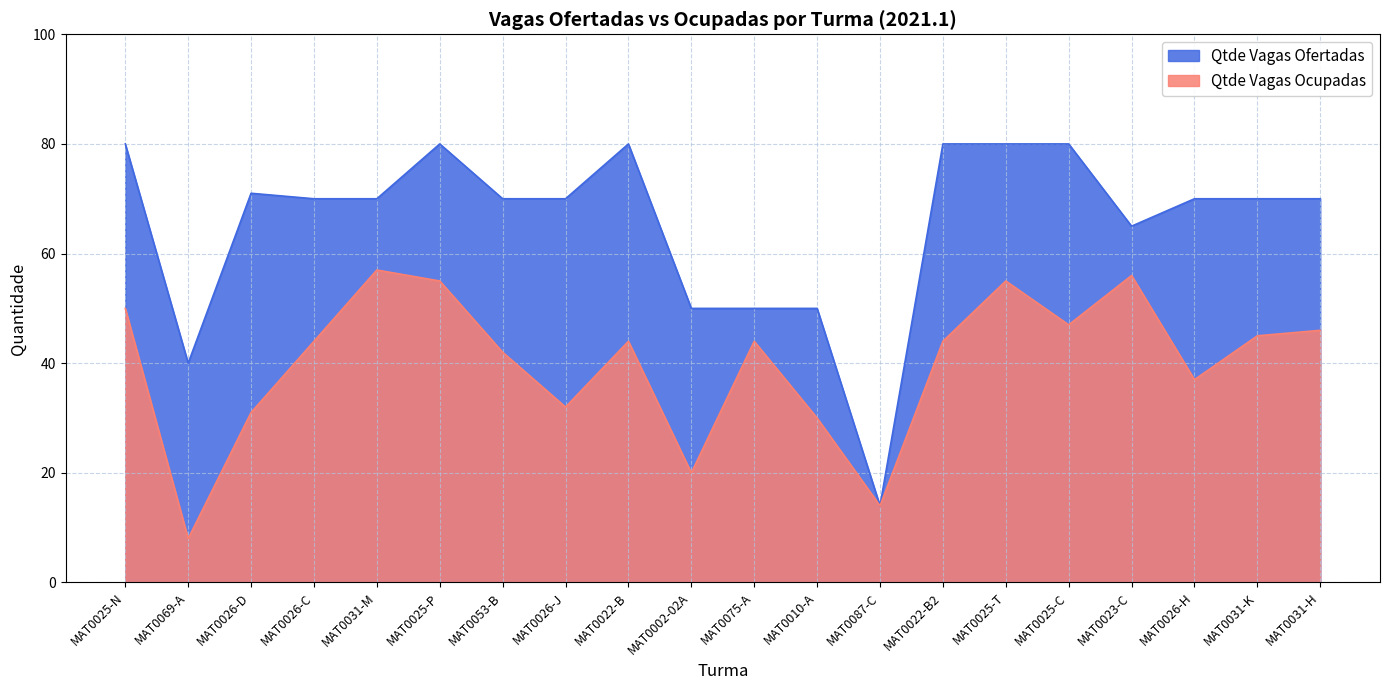

In Qtde Vagas Ocupadas, how many points are higher than both neighbors (excluding endpoints)?

5